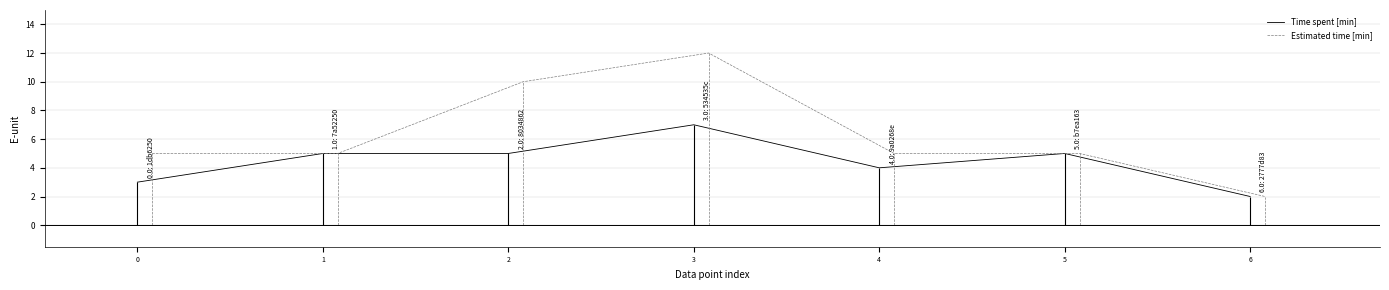

Reading left to right, what are all the values shown in this chart?

Time spent [min]: 3	5	5	7	4	5	2
Estimated time [min]: 5	5	10	12	5	5	2